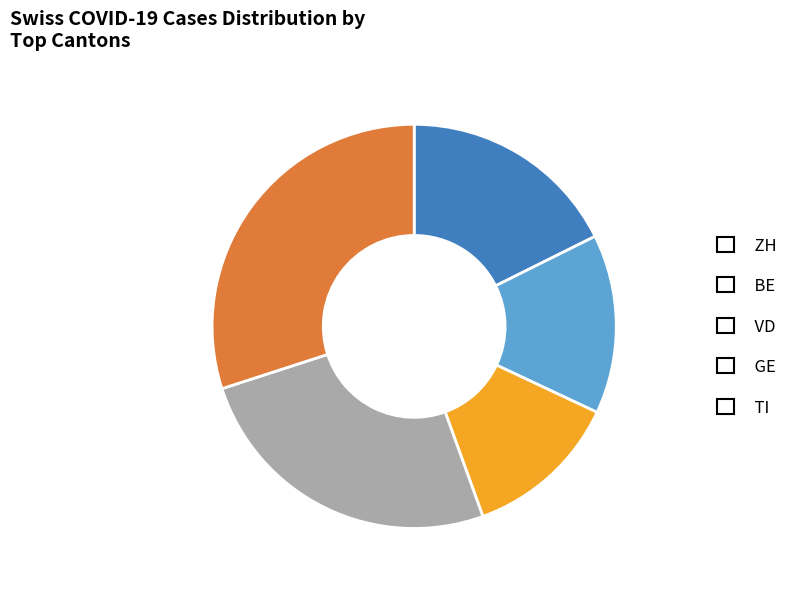

Is there a majority slice in this chart?

No